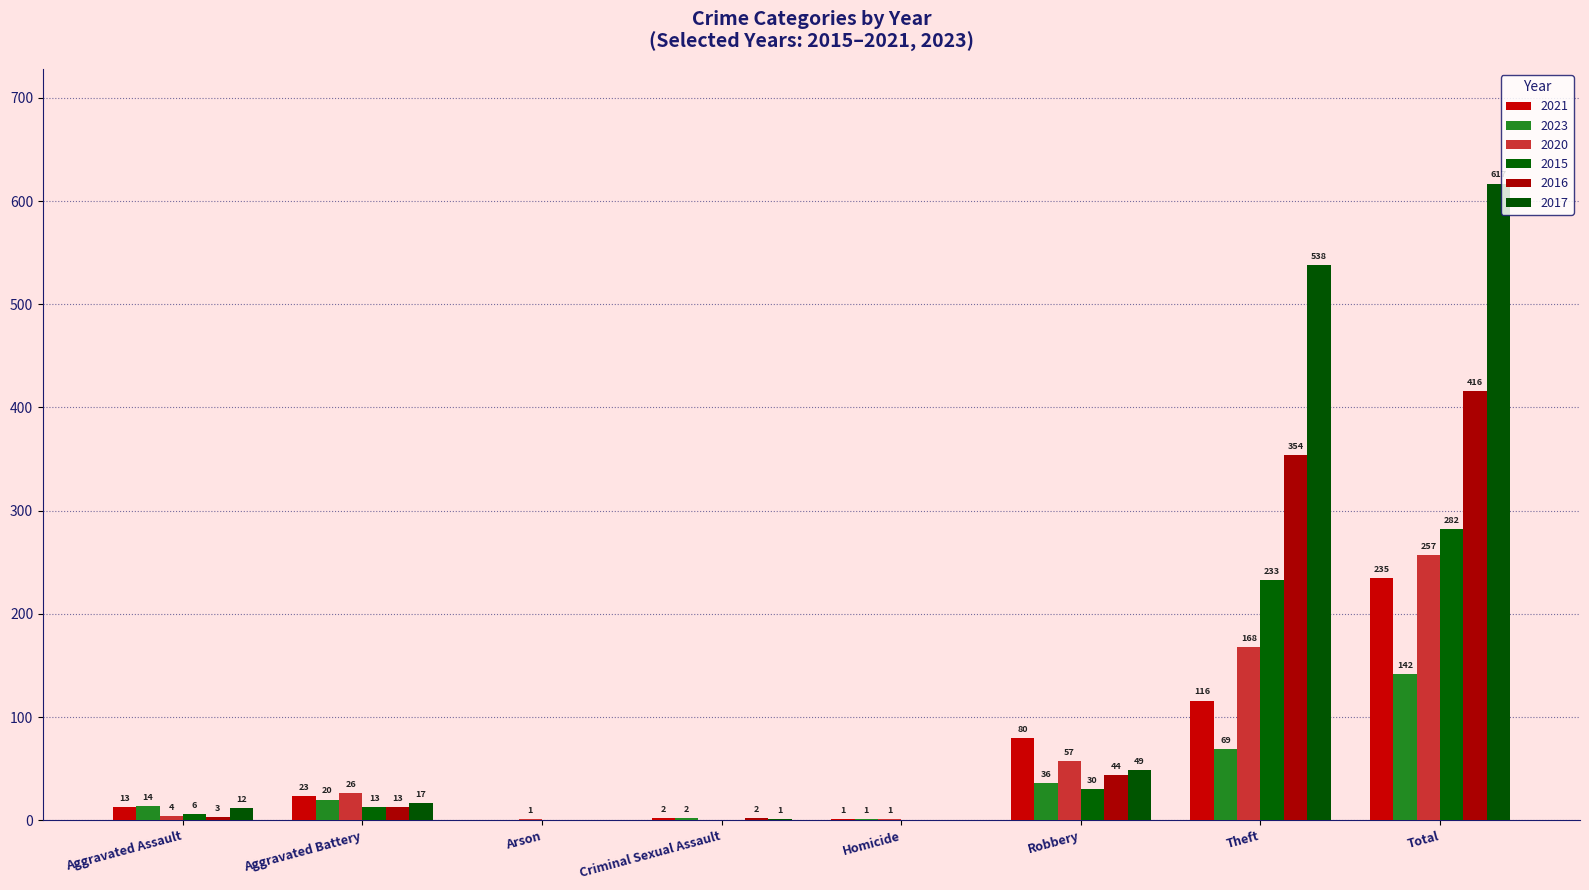

What is the maximum value for 2015?

282